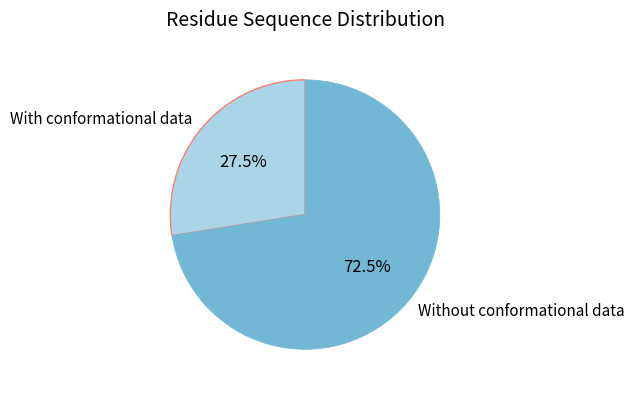

Combined, do With conformational data and Without conformational data account for over 50%?

Yes